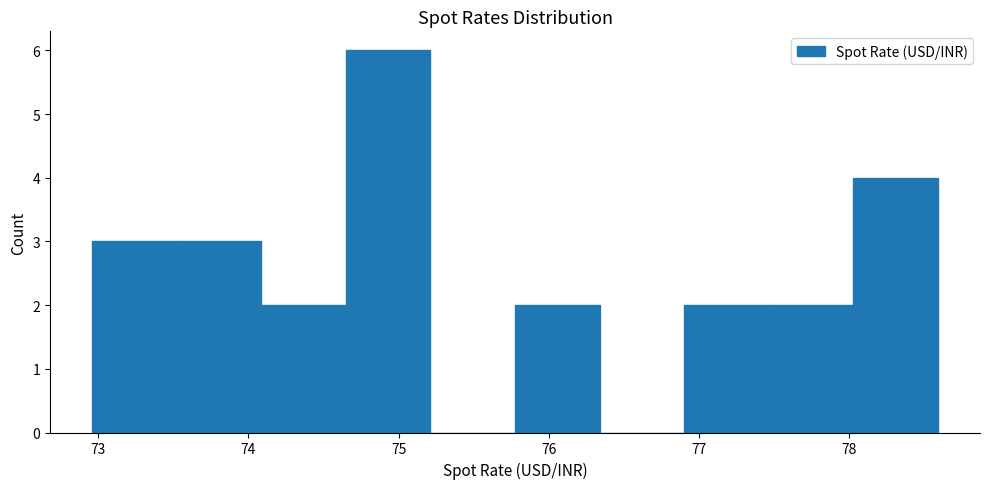

Which range on the x-axis has the tallest bar?

74.6 to 75.2